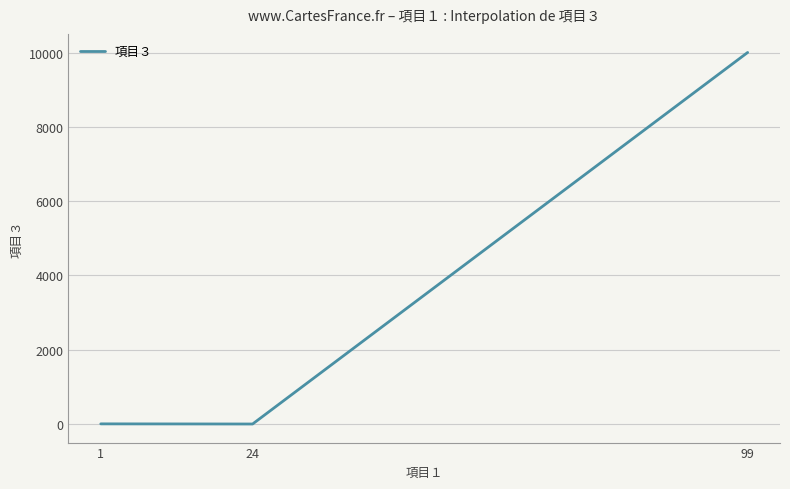

Where is the data nearest to the value 5000?

1